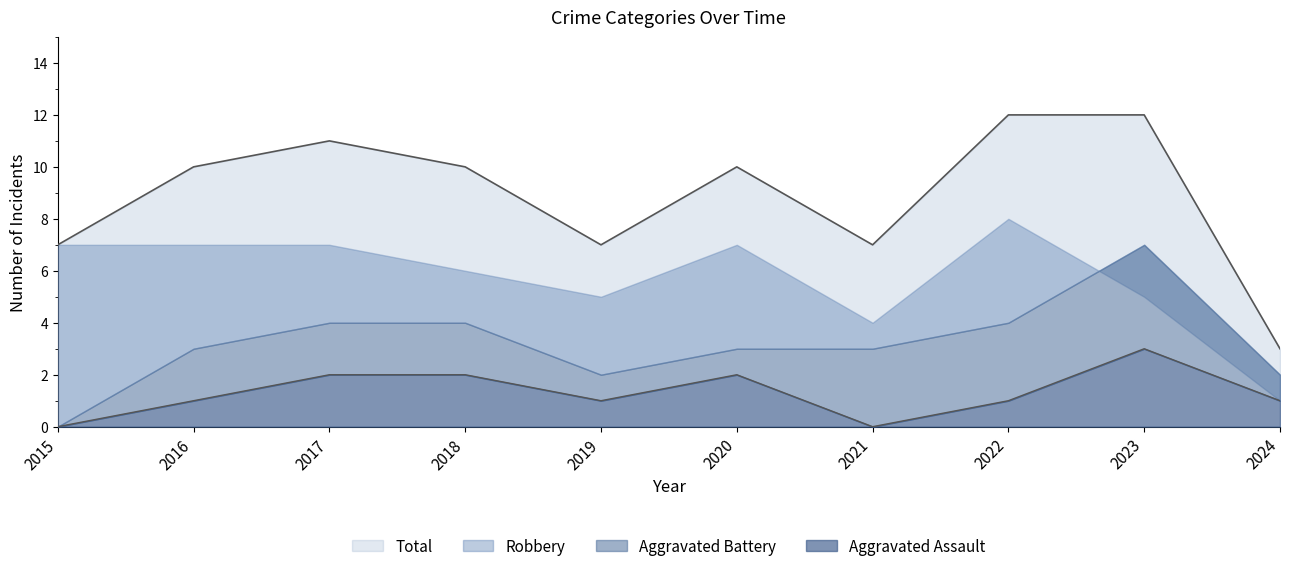

How many Total values are between 7 and 11?

7